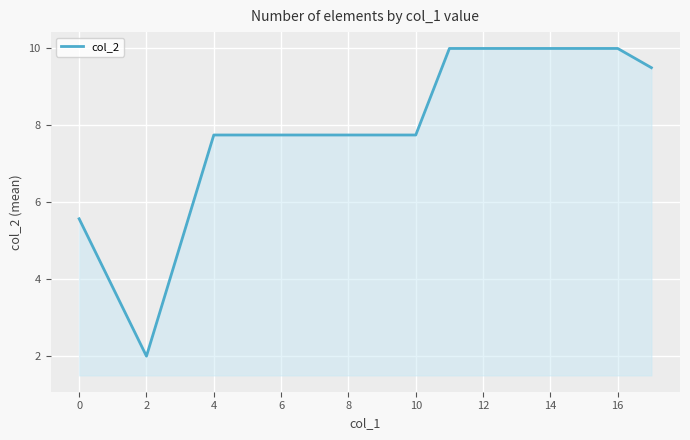

What is the difference between the maximum and minimum values?

8.0